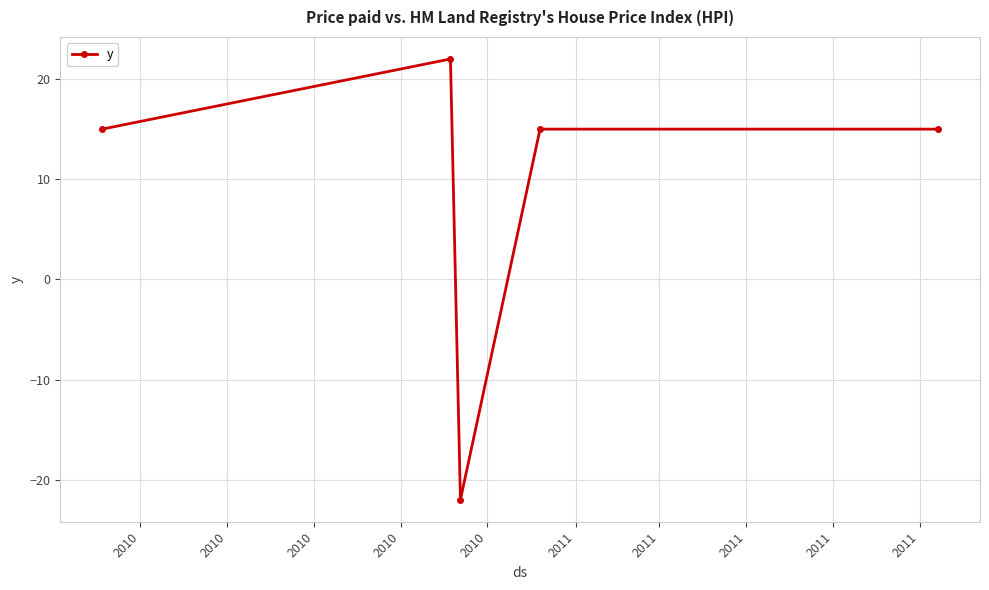

What is the sum of all values?

44.9